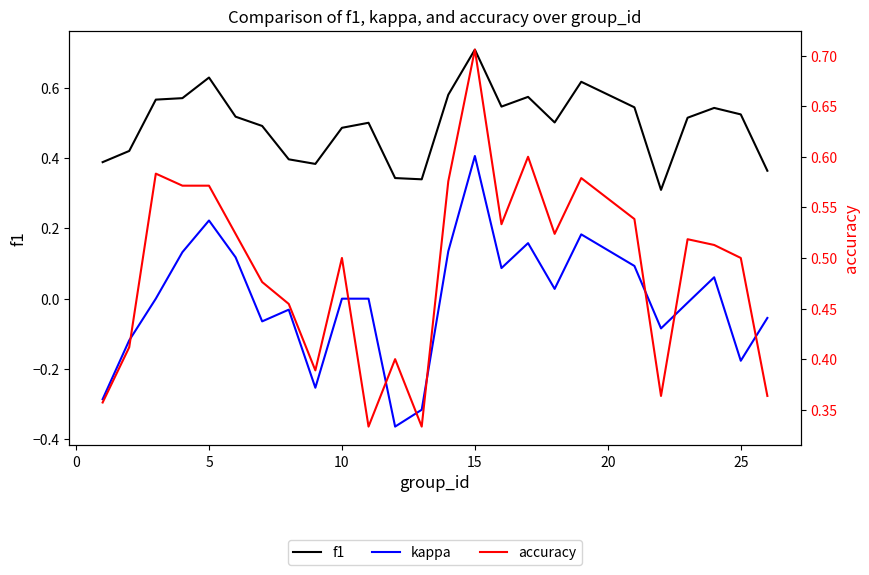

What is the minimum value for accuracy?

0.3